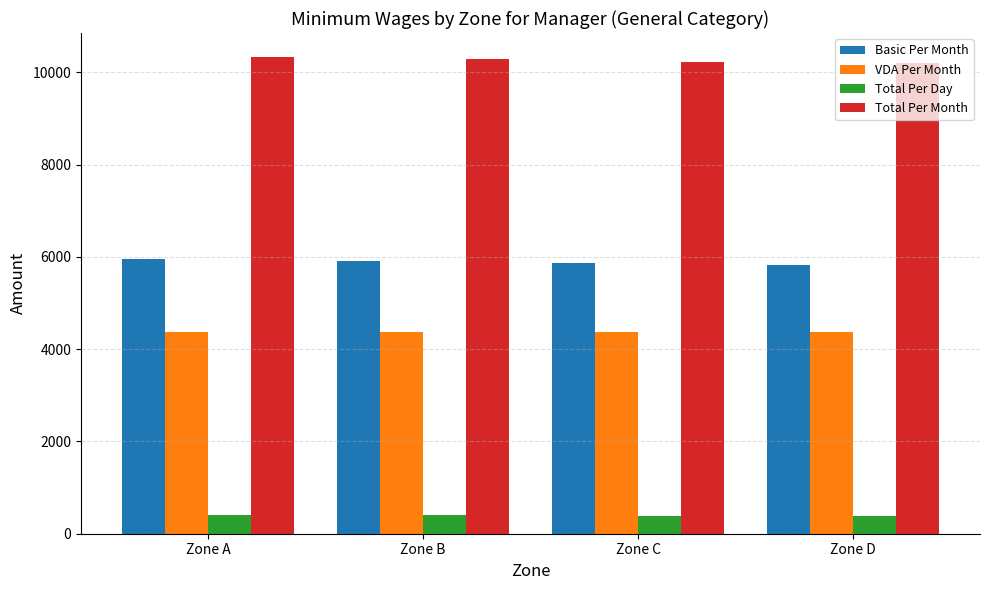

What is the value of the Total Per Month bar at the 1st from the left?

10334.0